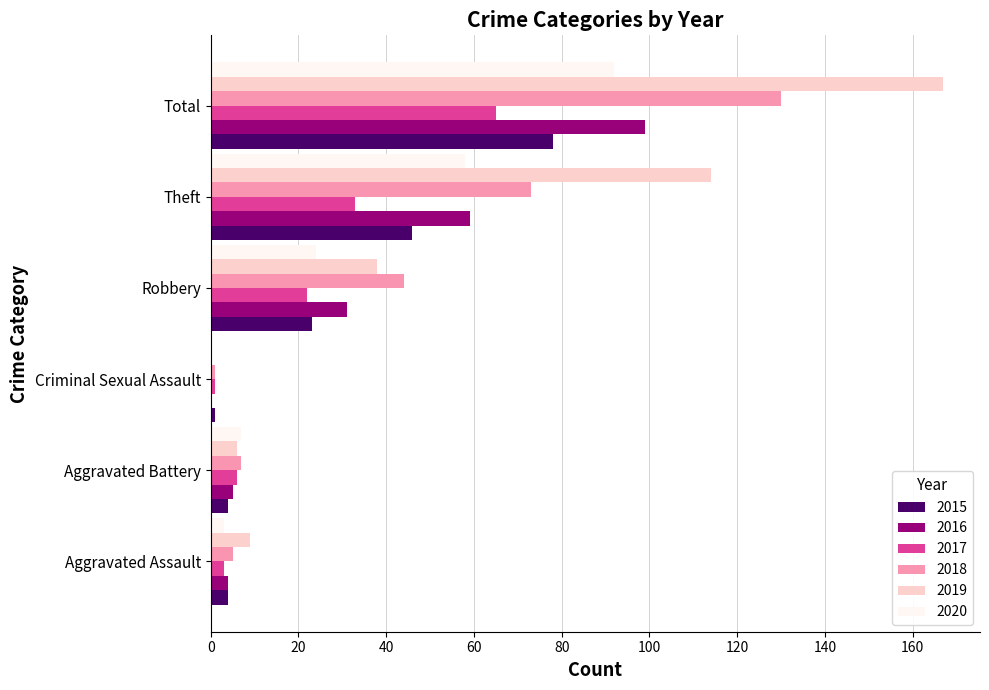

What is the difference between the 2019 values at Robbery and Total?

129